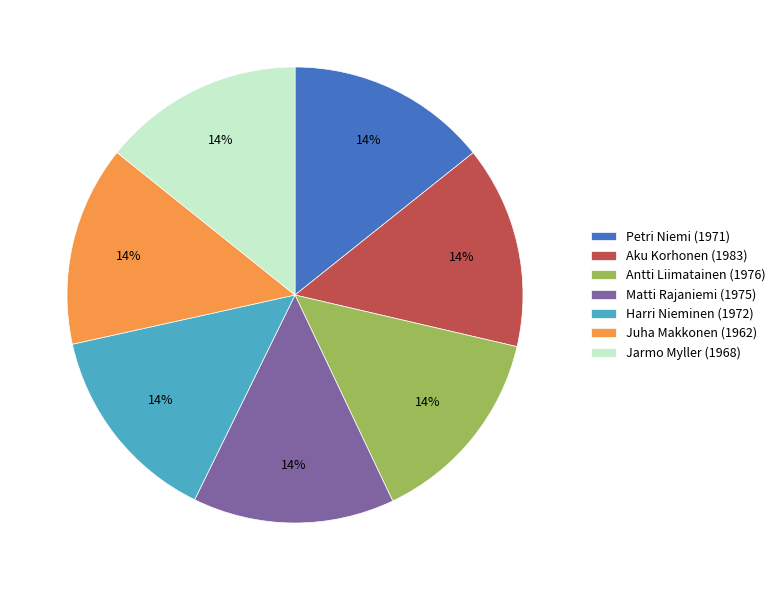

To the nearest percent, what percentage of the pie is Aku Korhonen (1983)?

14%